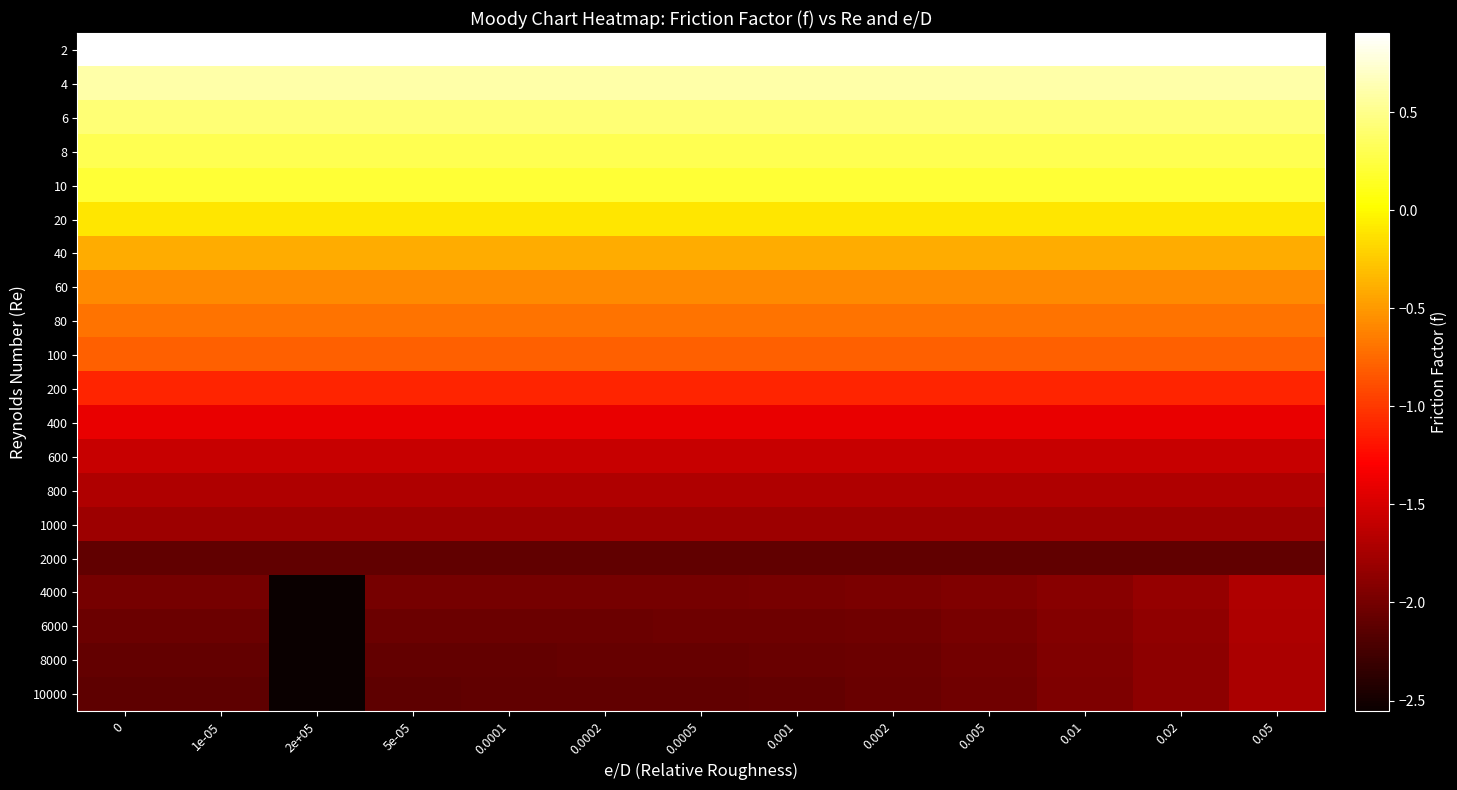

Which series has the largest range (max minus min)?

4000